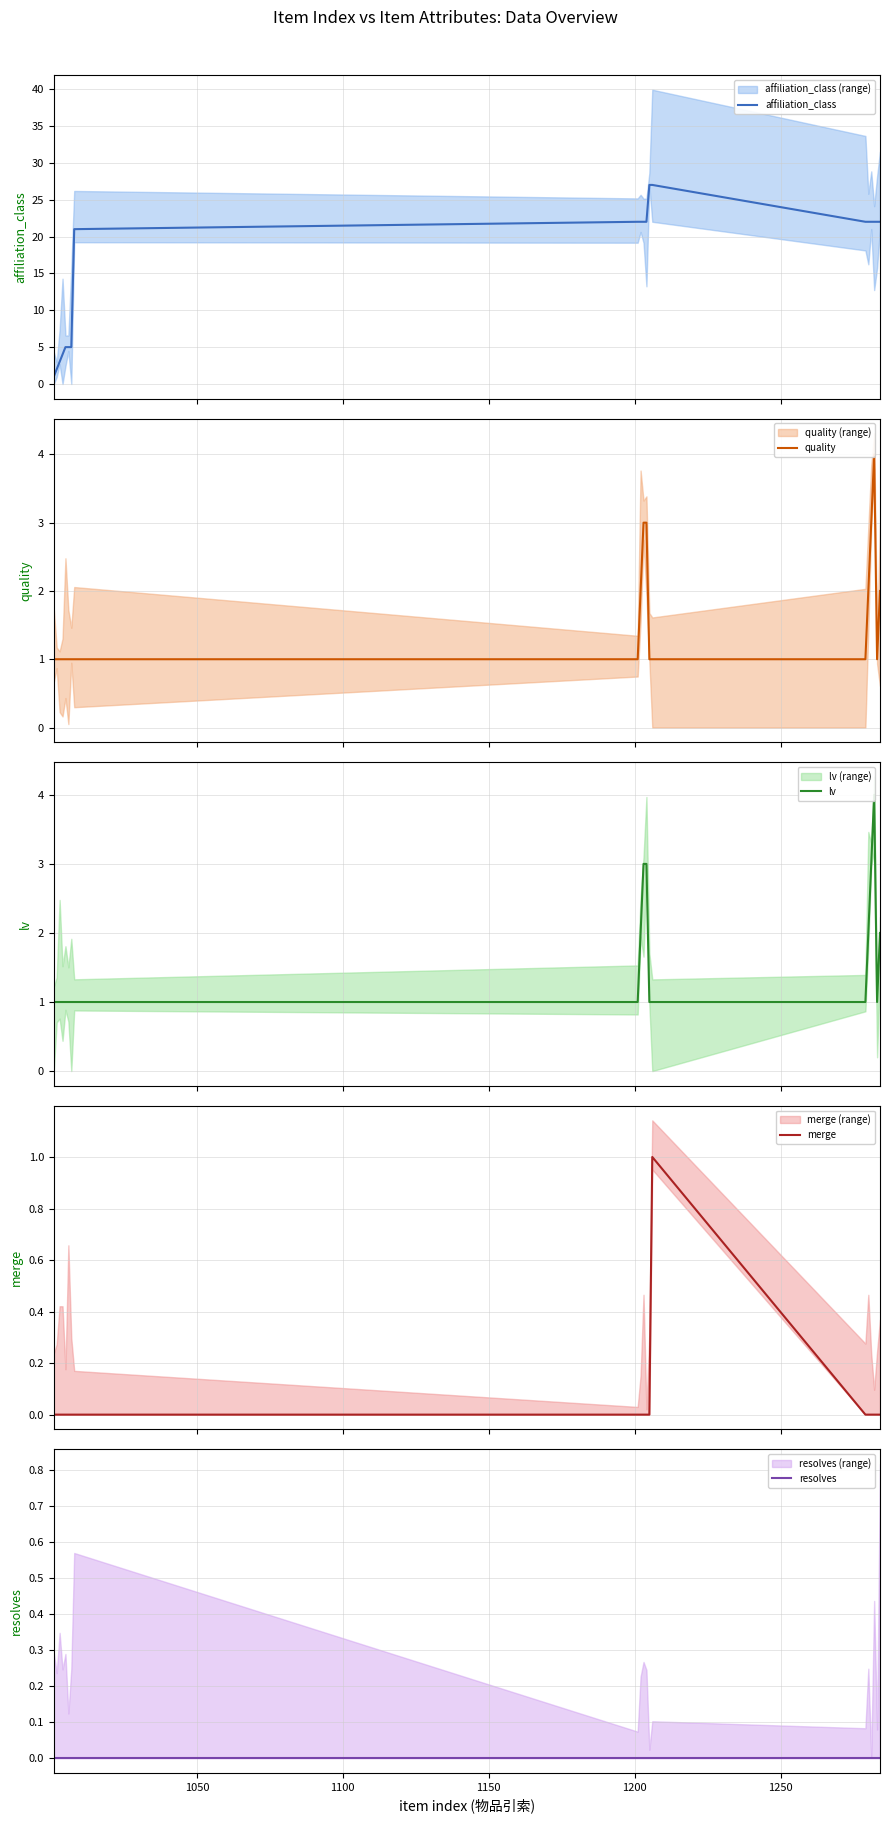

What is the maximum value for affiliation_class?

27